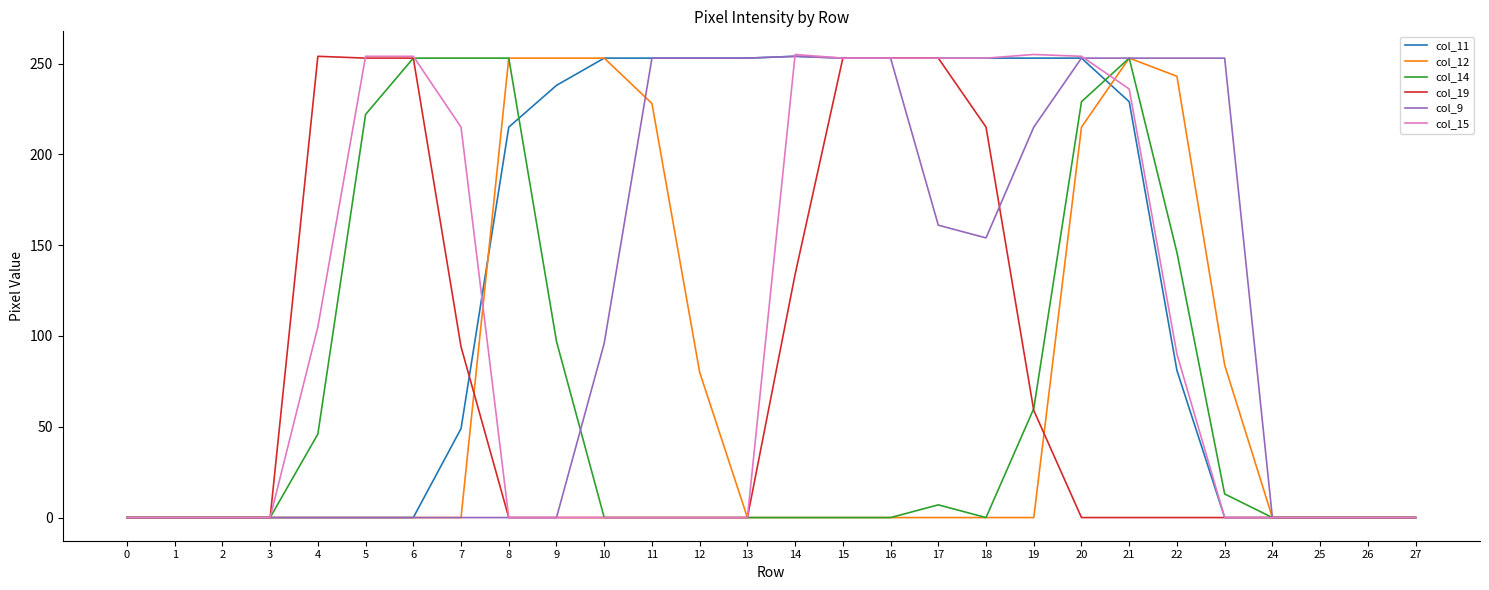

Does the chart have visible grid lines?

No